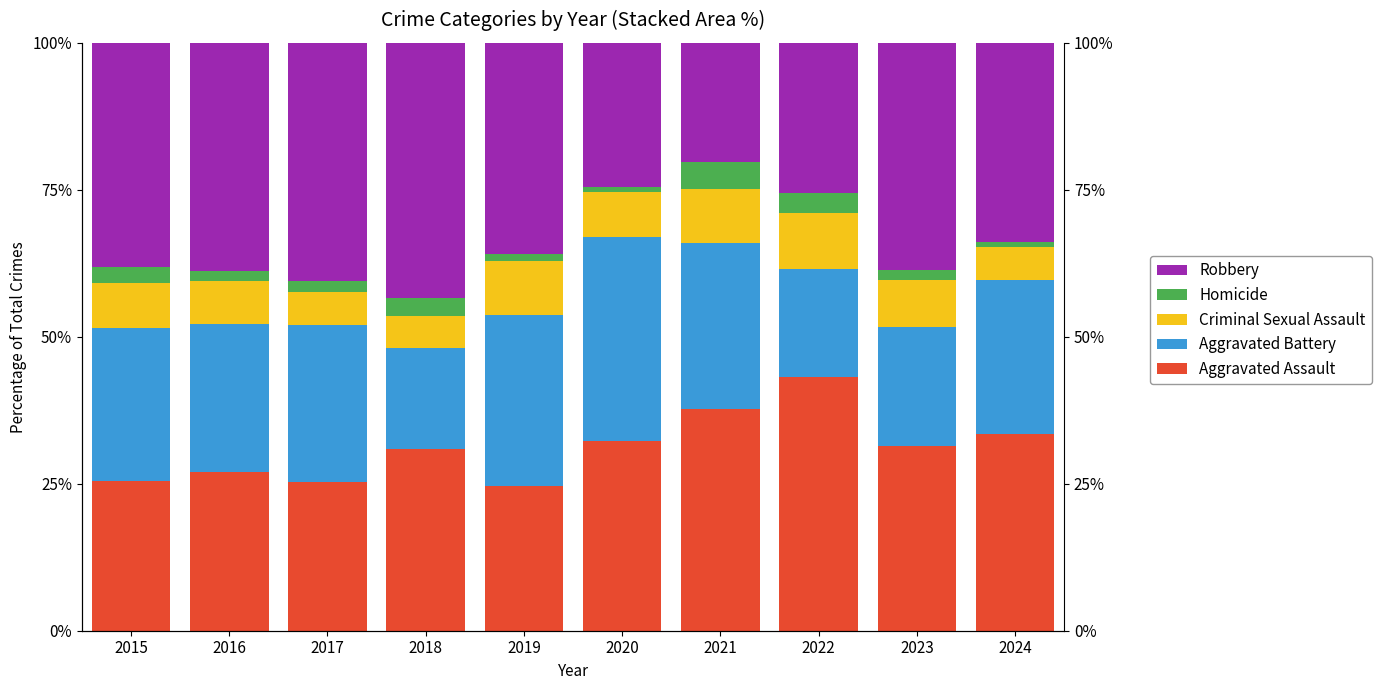

What are all the series names shown in the legend?

Aggravated Assault, Aggravated Battery, Criminal Sexual Assault, Homicide, Robbery